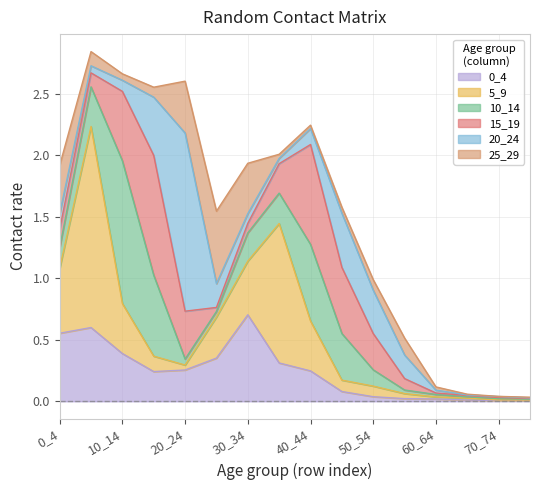

What is the average value of the 5_9 series?

0.3